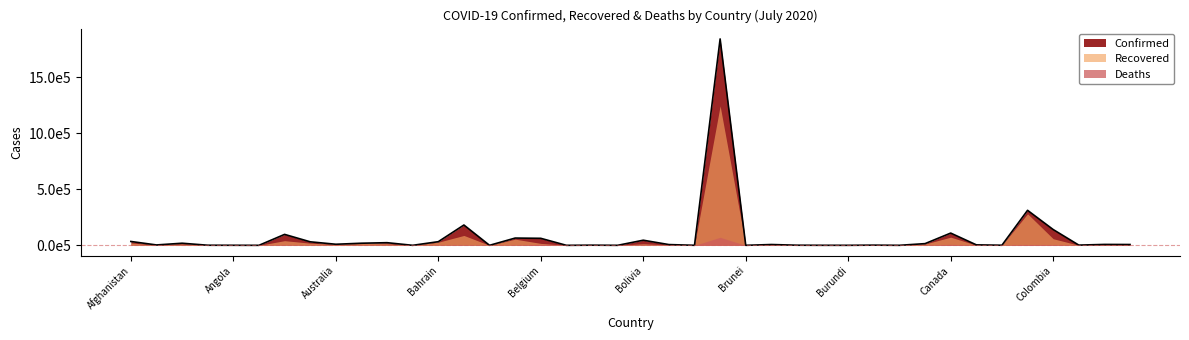

True or false: Recovered has more than 2 points higher than both neighbors.

True